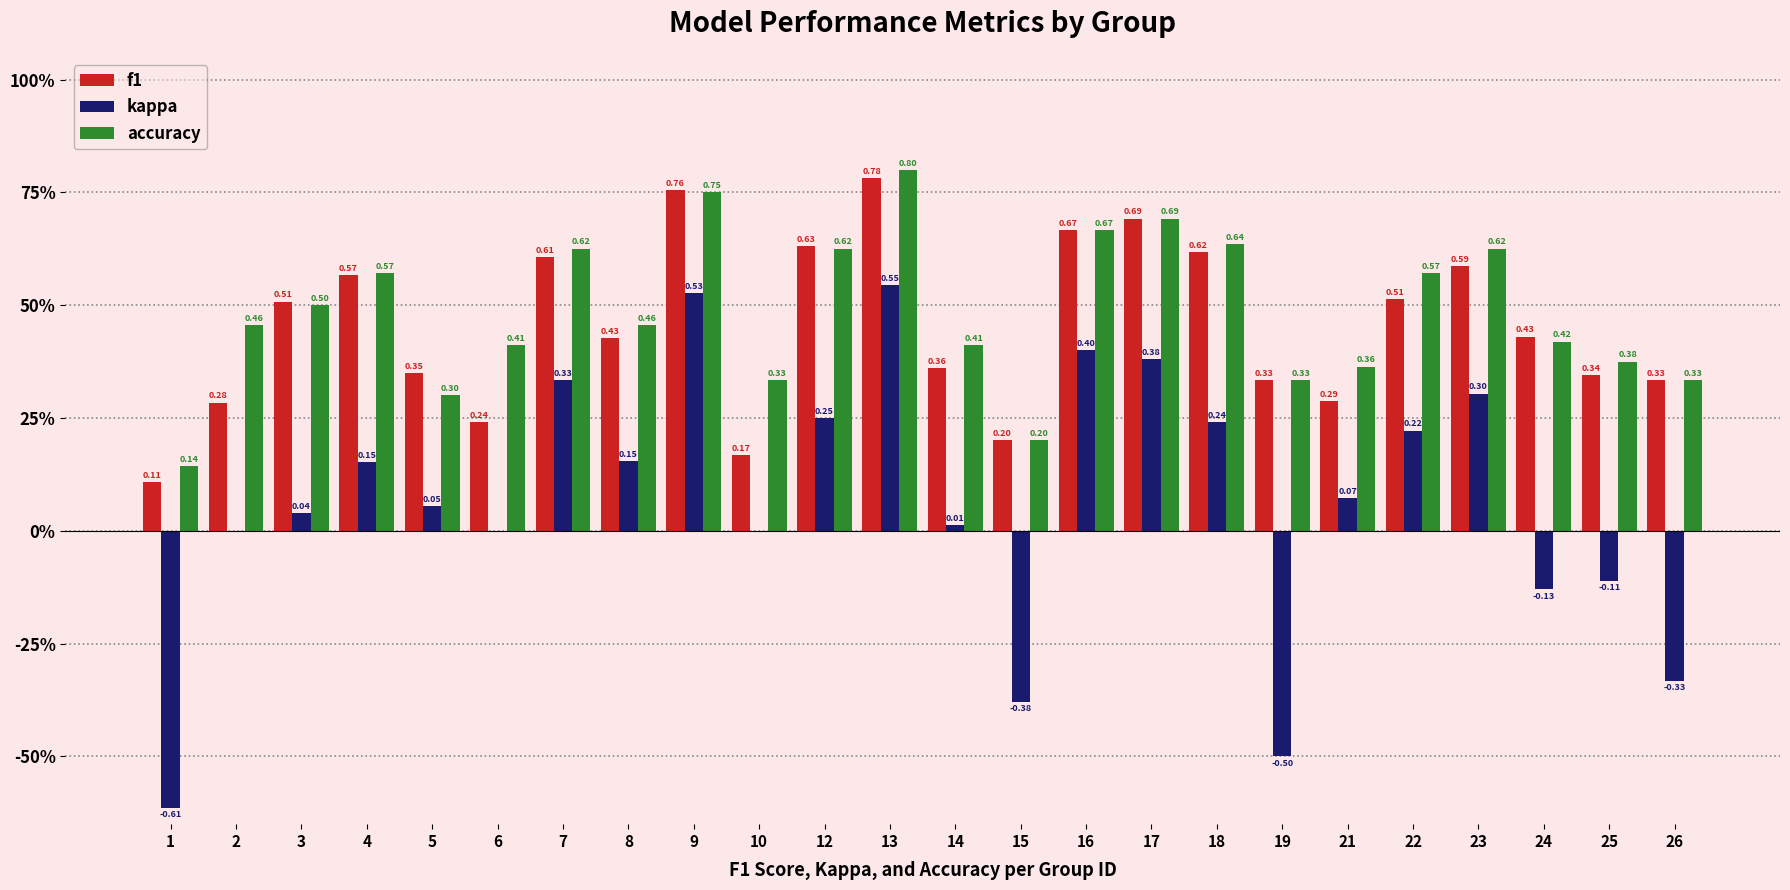

What is the value of the accuracy bar at the 23rd from the left?

0.4